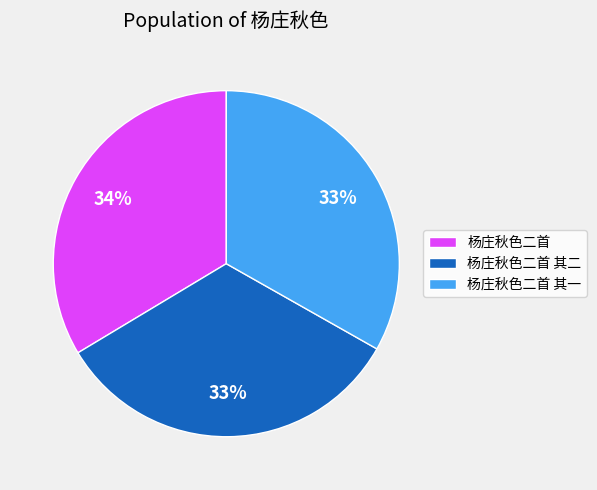

Approximately how many times larger is the value at 杨庄秋色二首 其一 compared to 杨庄秋色二首 其二?

1.0